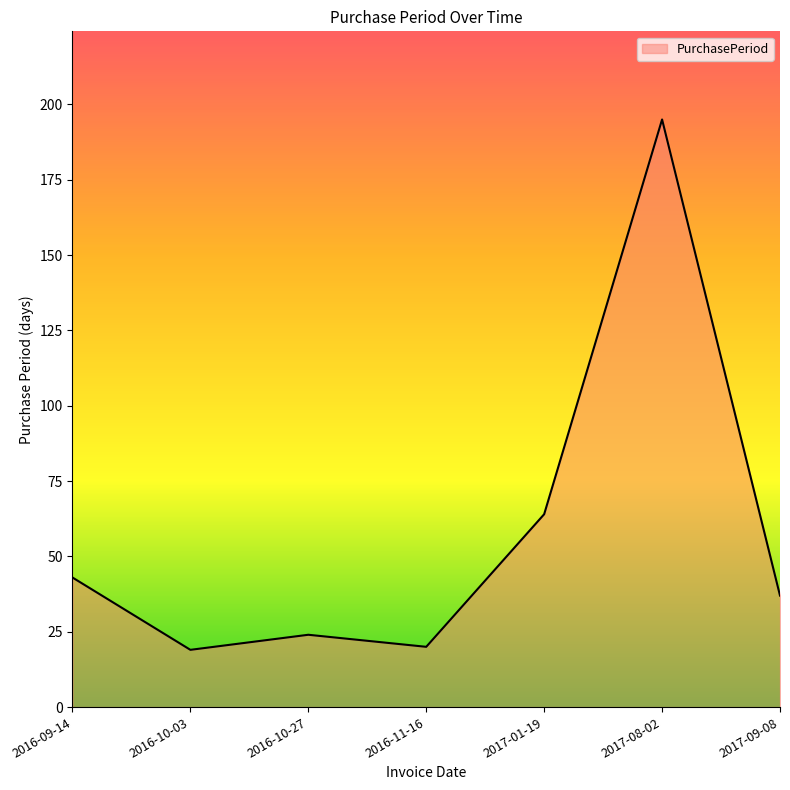

Reading left to right, list all the values displayed in this chart.

2016-09-14=43	2016-10-03=19	2016-10-27=24	2016-11-16=20	2017-01-19=64	2017-08-02=195	2017-09-08=37